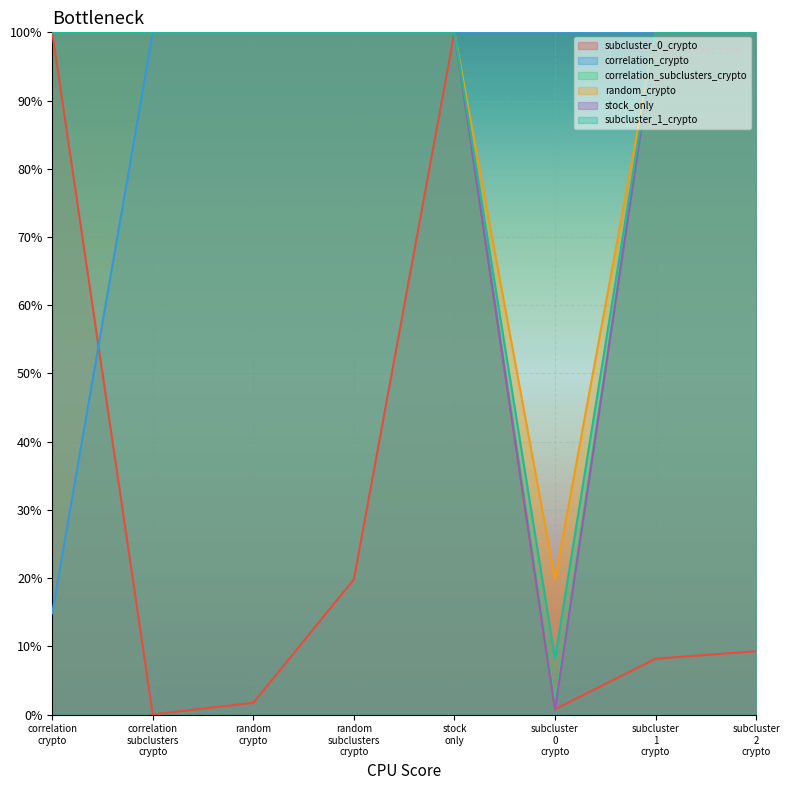

List the series in order of their peak value, lowest first.

subcluster_0_crypto, correlation_crypto, correlation_subclusters_crypto, random_crypto, stock_only, subcluster_1_crypto